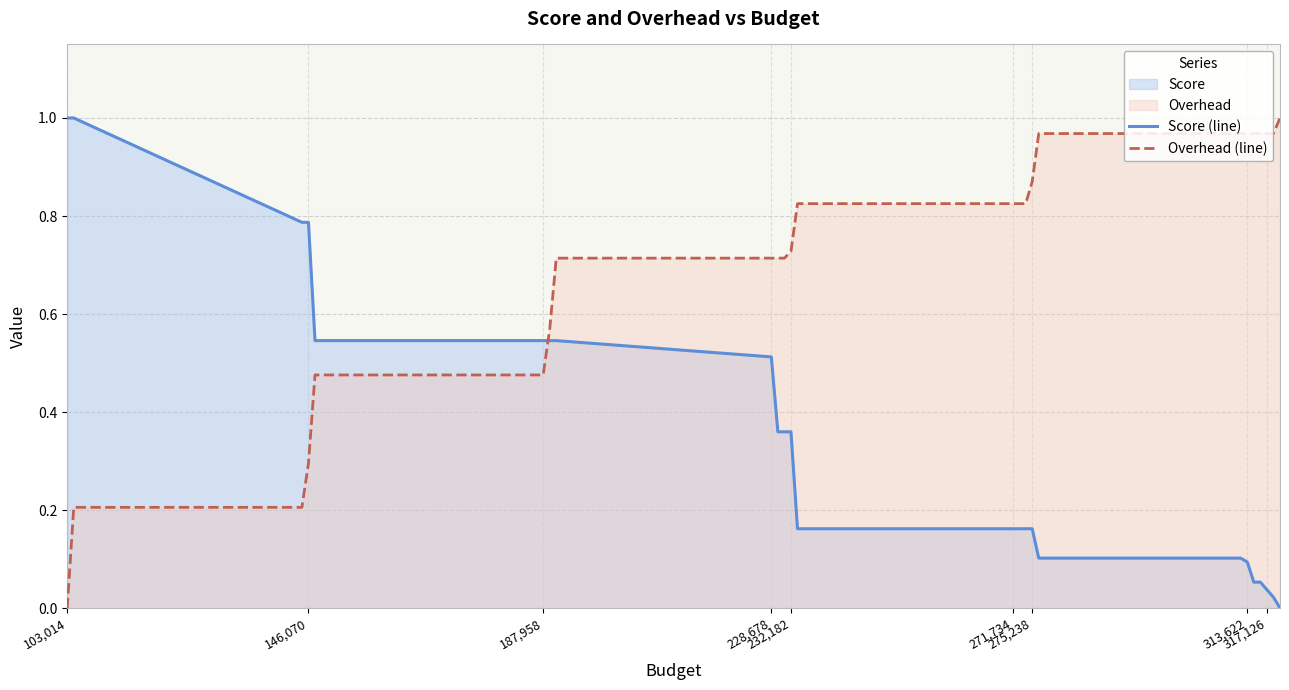

What is the value of the Score (line) point at the 8th from the left?

0.5